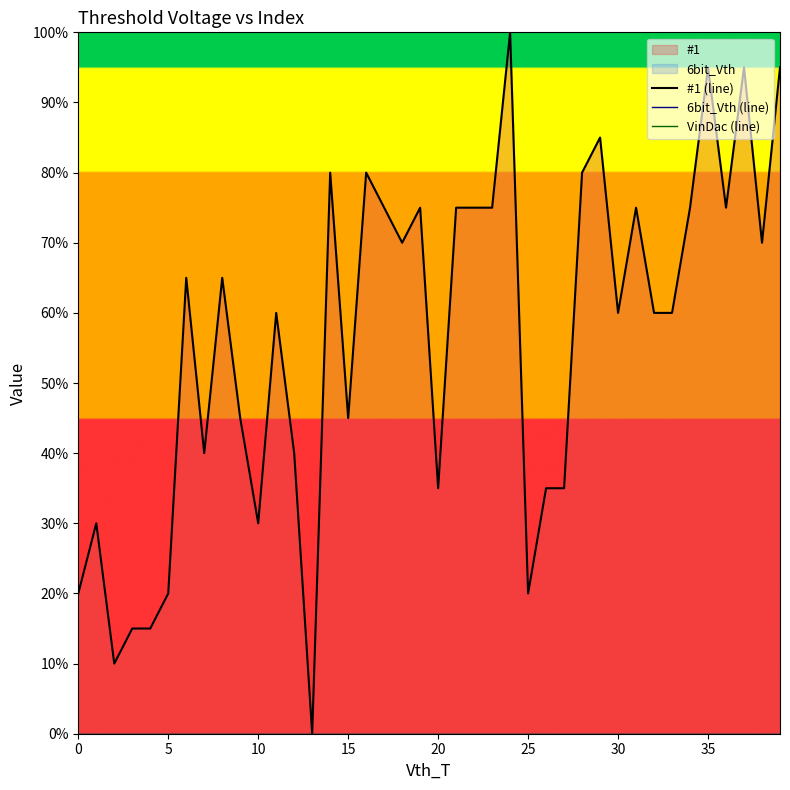

The #1 (line) series shows 0.9 at 11. True or false?

False